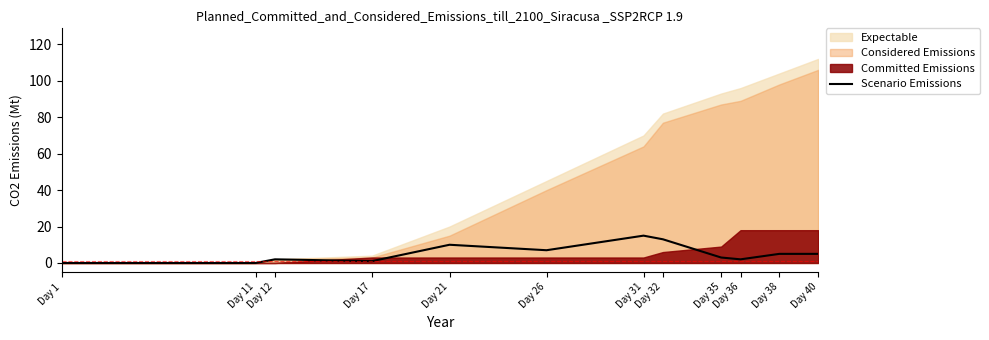

What is the highest value of the Scenario Emissions series?

15